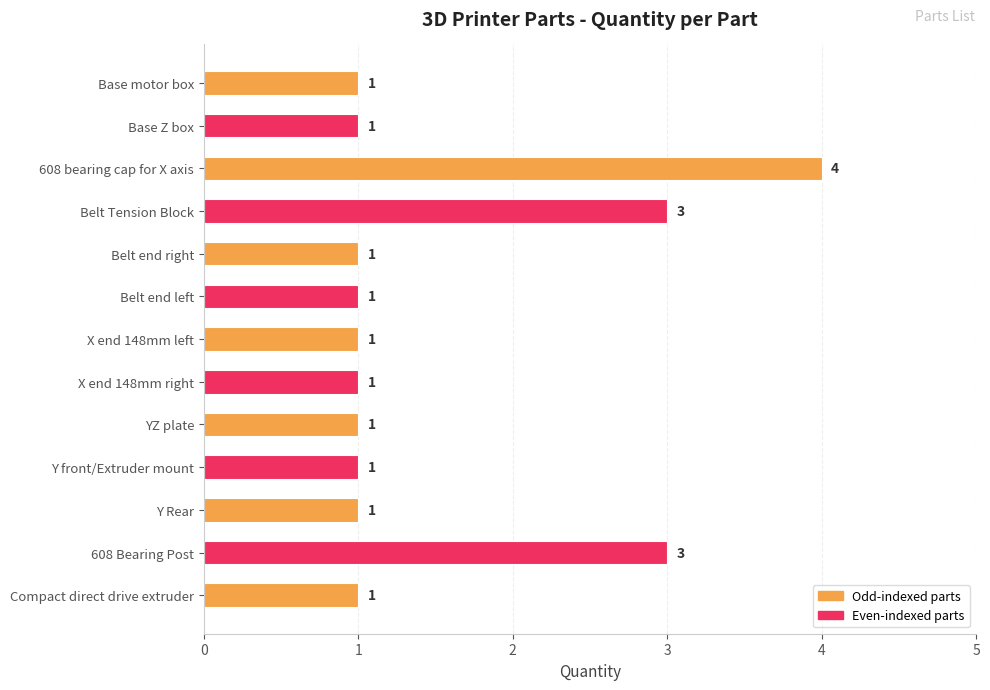

What is the sum of the values at Base motor box and 608 bearing cap for X axis?

5